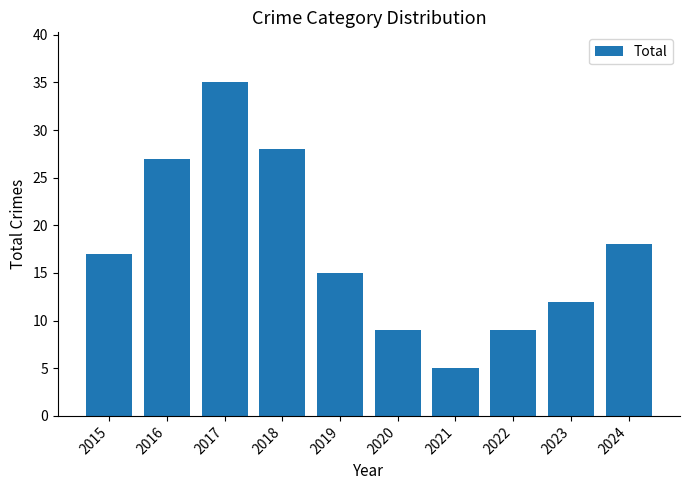

Reading left to right, list all the values displayed in this chart.

17	27	35	28	15	9	5	9	12	18